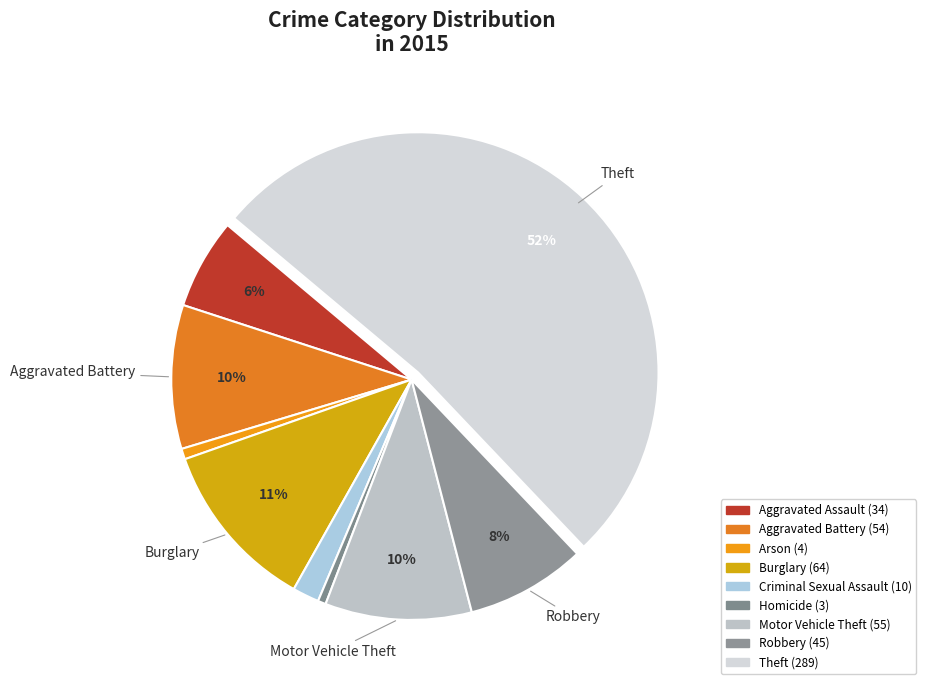

Count the number of slices in the pie.

9